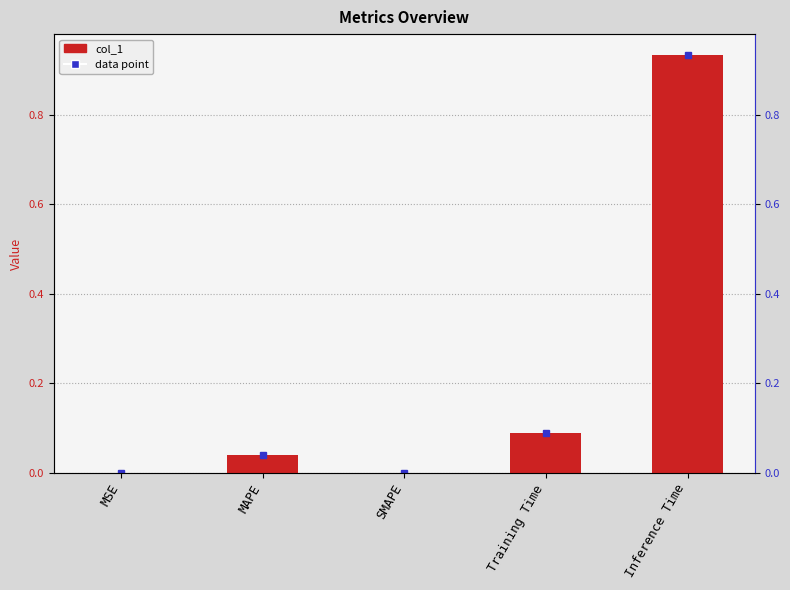

Rank the categories by value from lowest to highest.

SMAPE, MSE, MAPE, Training Time, Inference Time